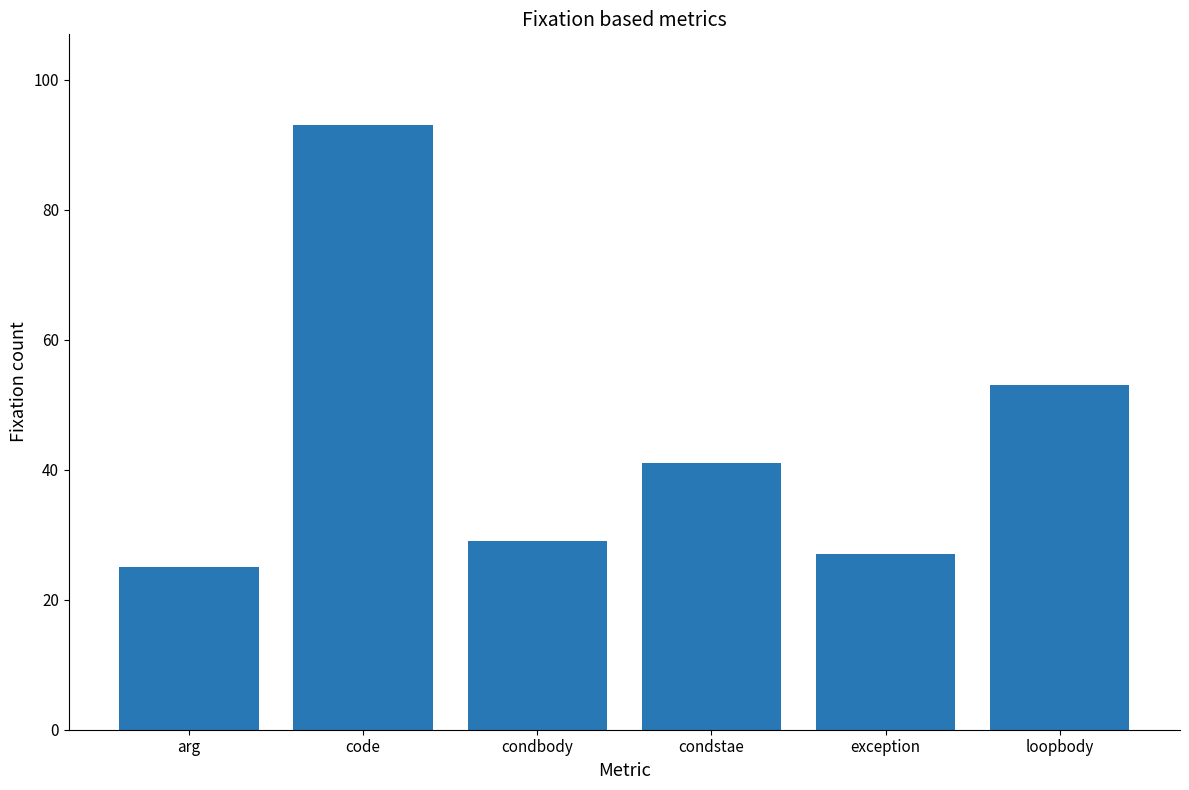

Reading left to right, transcribe all the data shown in this chart.

arg=25	code=93	condbody=29	condstae=41	exception=27	loopbody=53